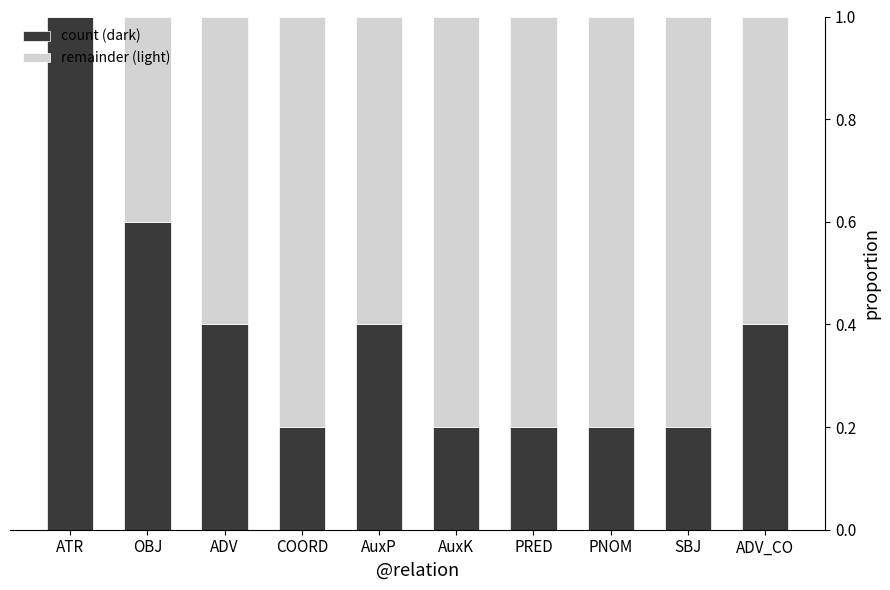

At which label does count (dark) reach its peak?

ATR